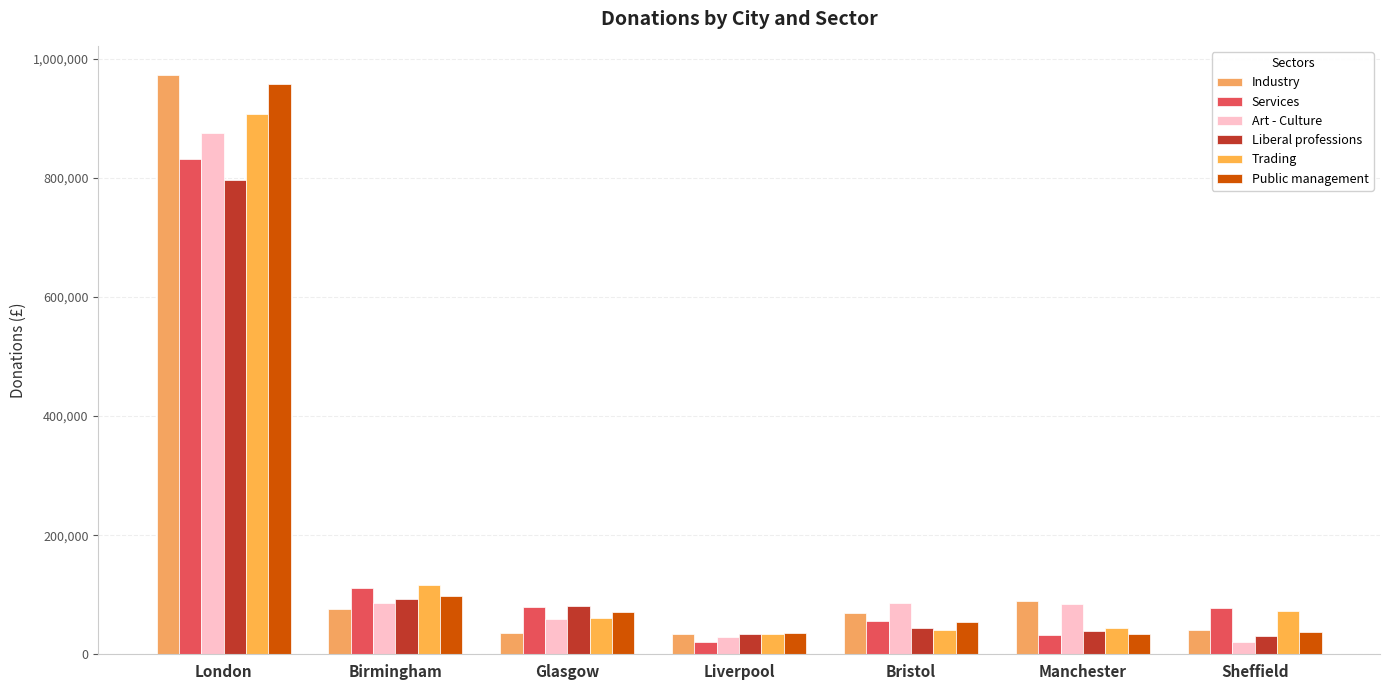

Reading left to right, extract all data points from this chart.

Industry: 973150	75570	36170	34660	69320	90020	40050
Services: 831330	110540	79500	19790	55270	32150	77360
Art - Culture: 875750	85910	60000	28760	86330	85080	20790
Liberal professions: 796020	93620	80760	33400	44750	39920	30150
Trading: 906680	116820	60540	34100	40830	44760	72460
Public management: 957390	98530	70290	35220	54960	33710	37520